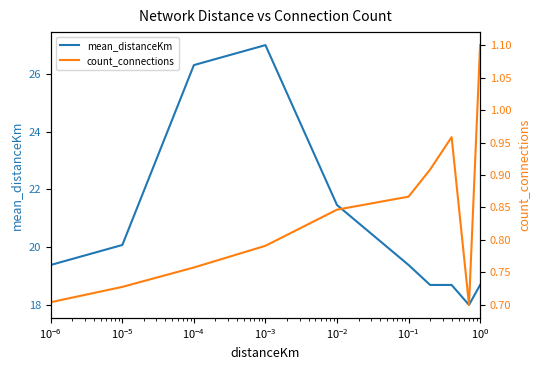

True or false: mean_distanceKm and count_connections cross at least once.

False